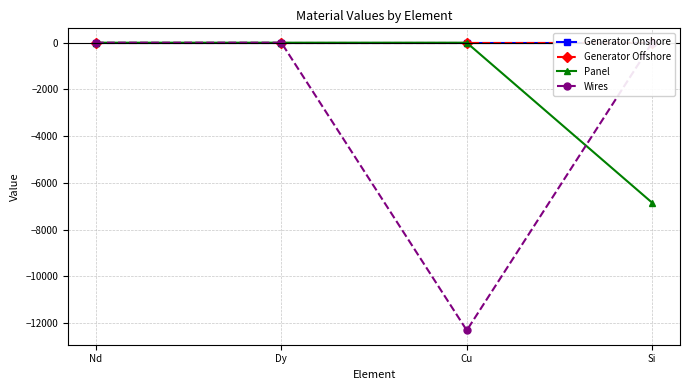

At how many categories does at least one series exceed -35?

4